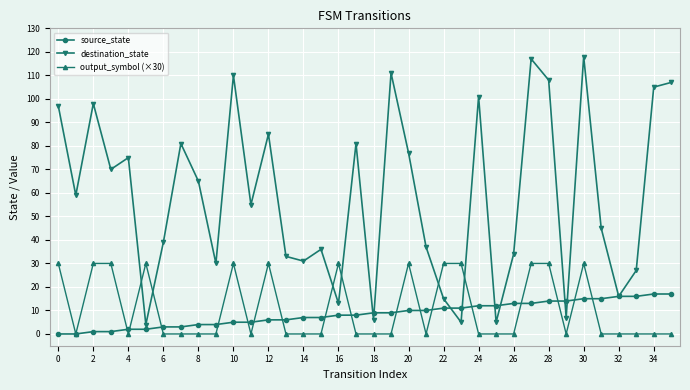

How many categories are shown in the chart?

36